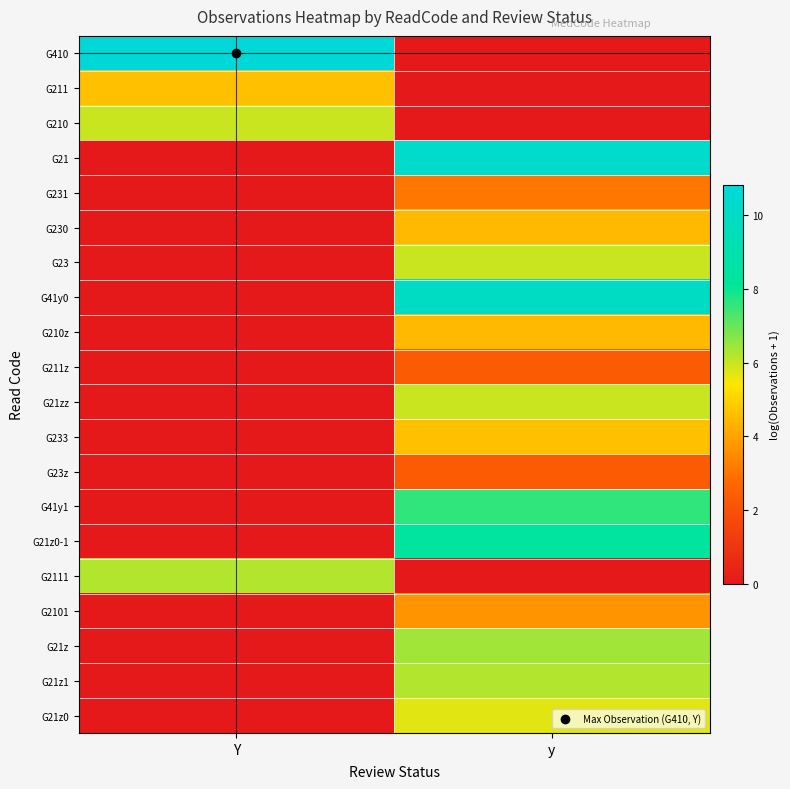

What is the difference between the highest and lowest values at y?

10.3